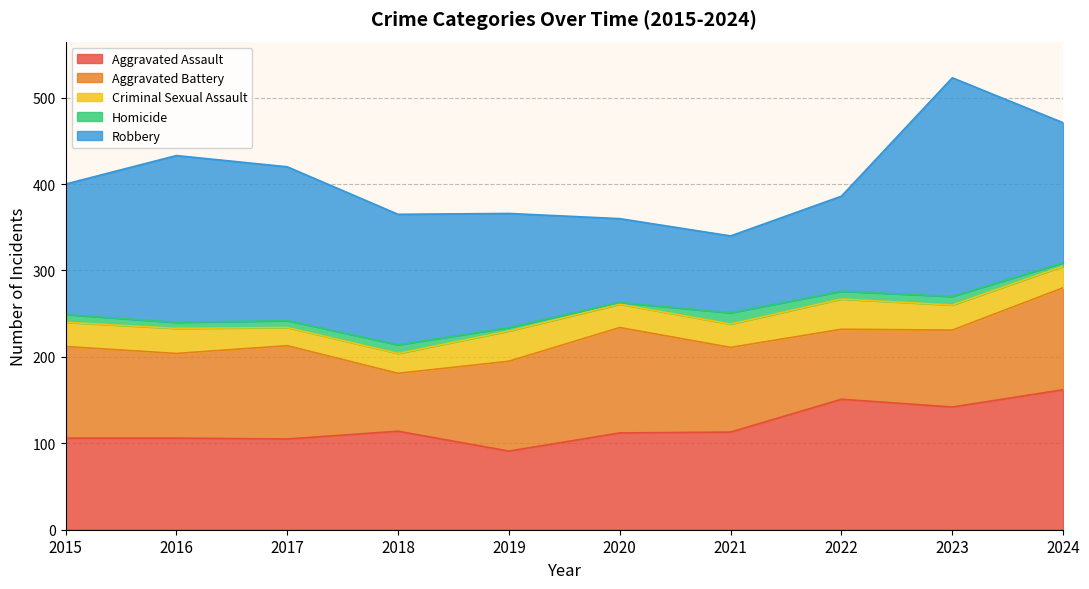

What is the total value across all series at 2016?

433